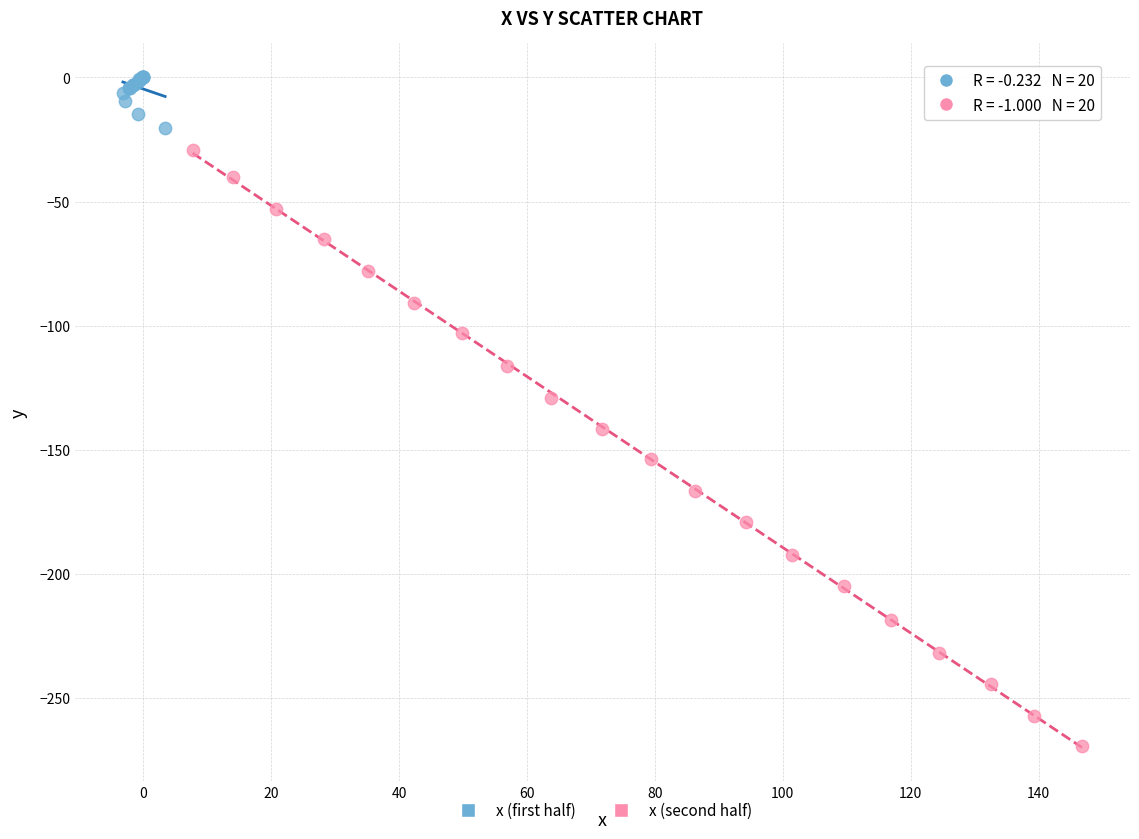

Which series has the largest Y range (max minus min)?

x (second half)